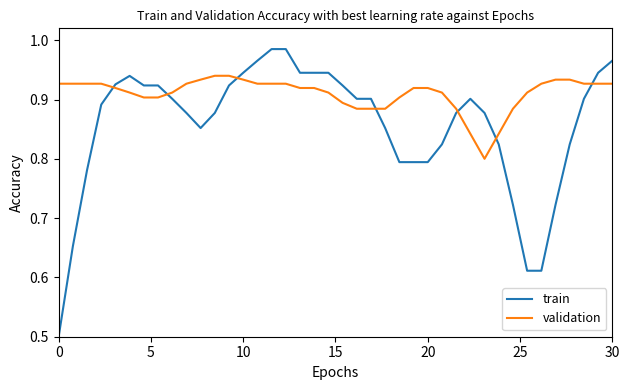

Which series has the widest spread of values?

train